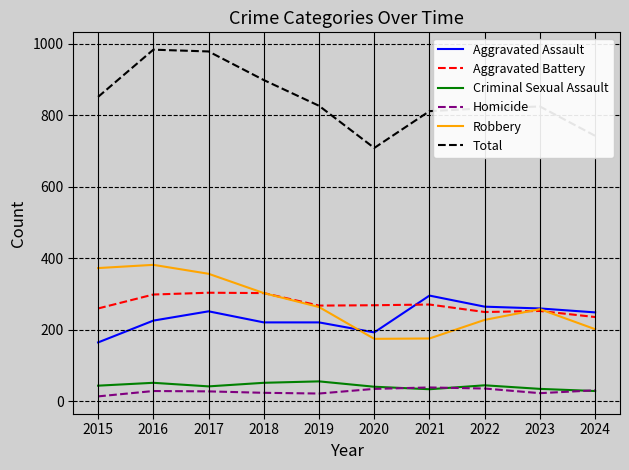

What is the lowest value of the Robbery series?

174